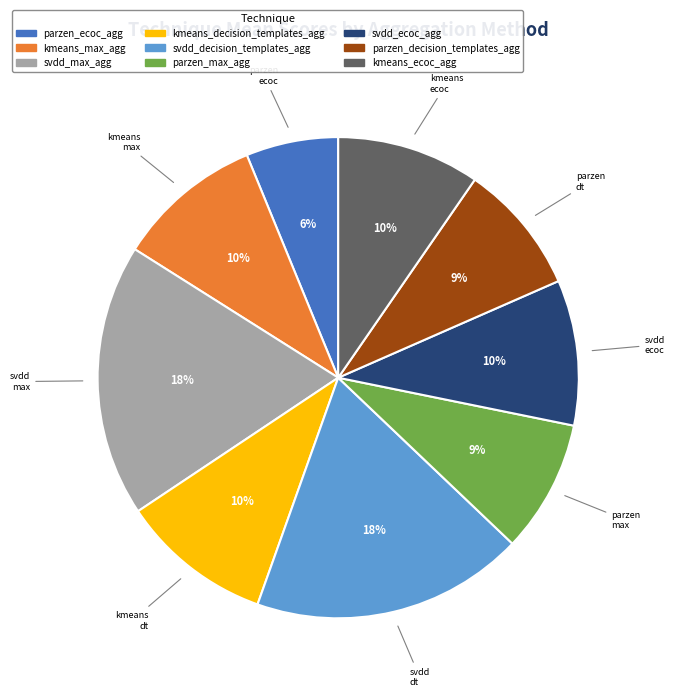

How many segments does this pie chart have?

9